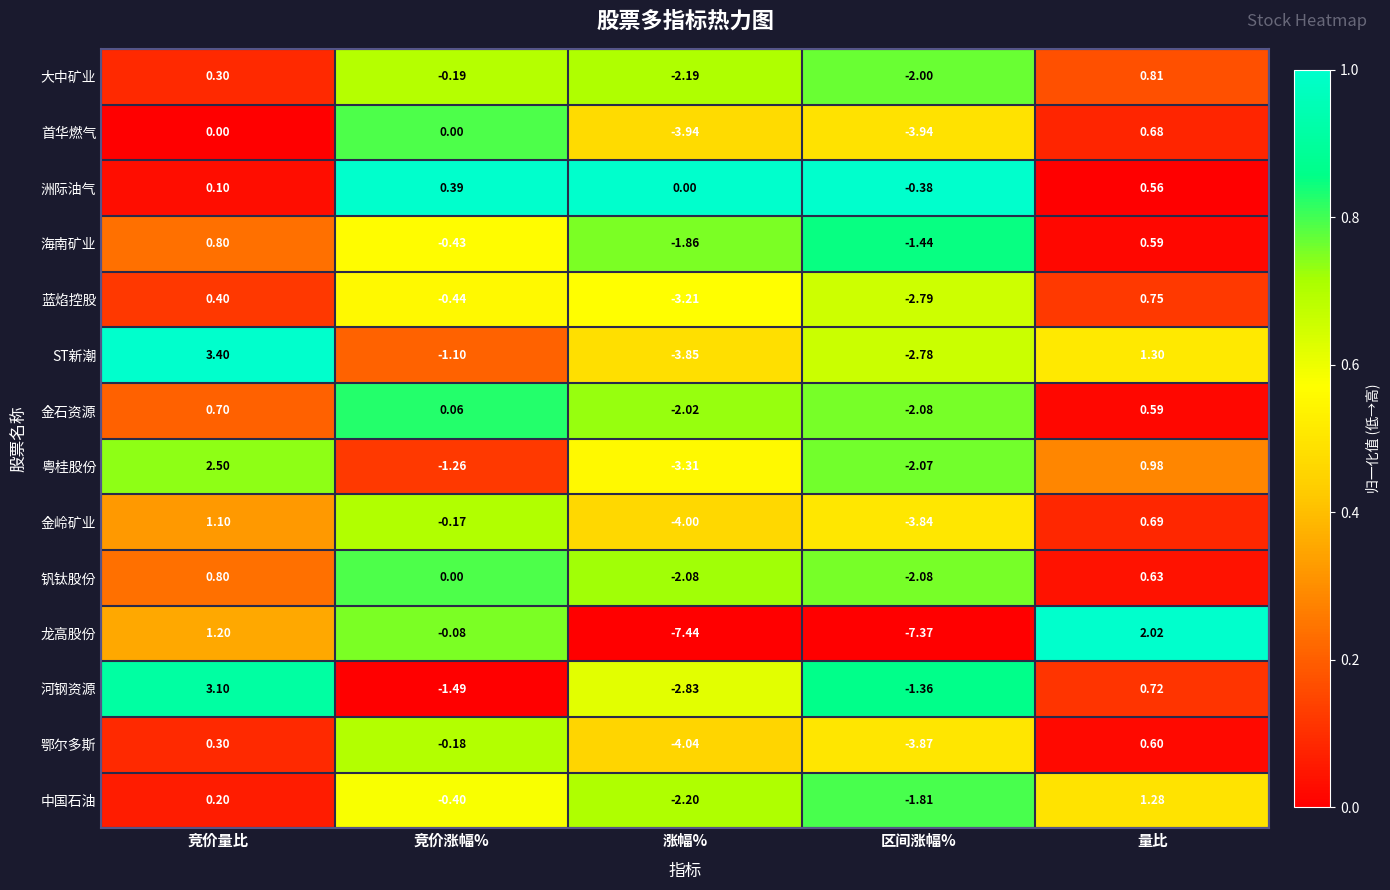

Which category has the highest value in the 鄂尔多斯 series?

量比